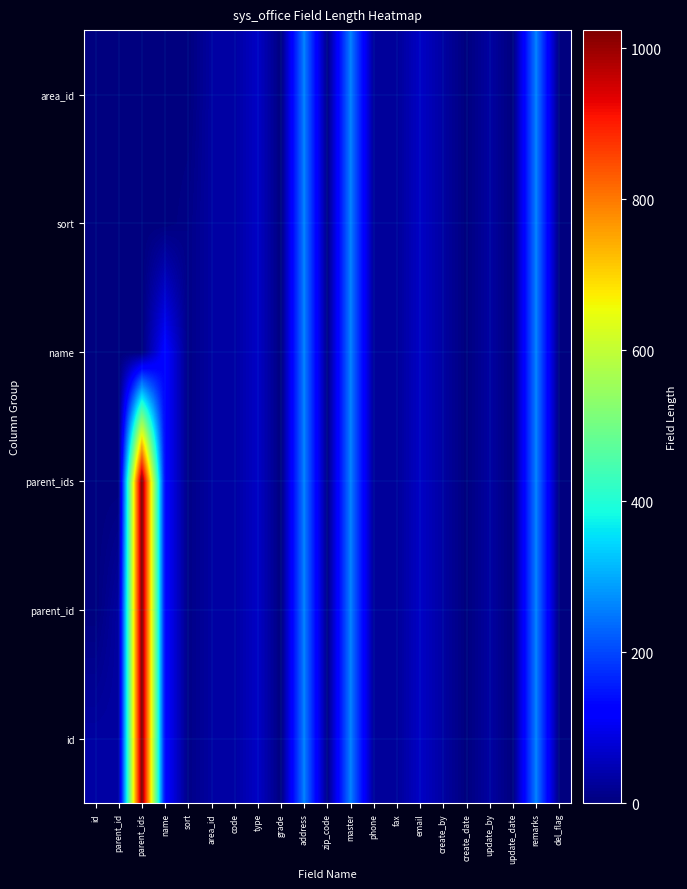

How many data points does each series have?

21